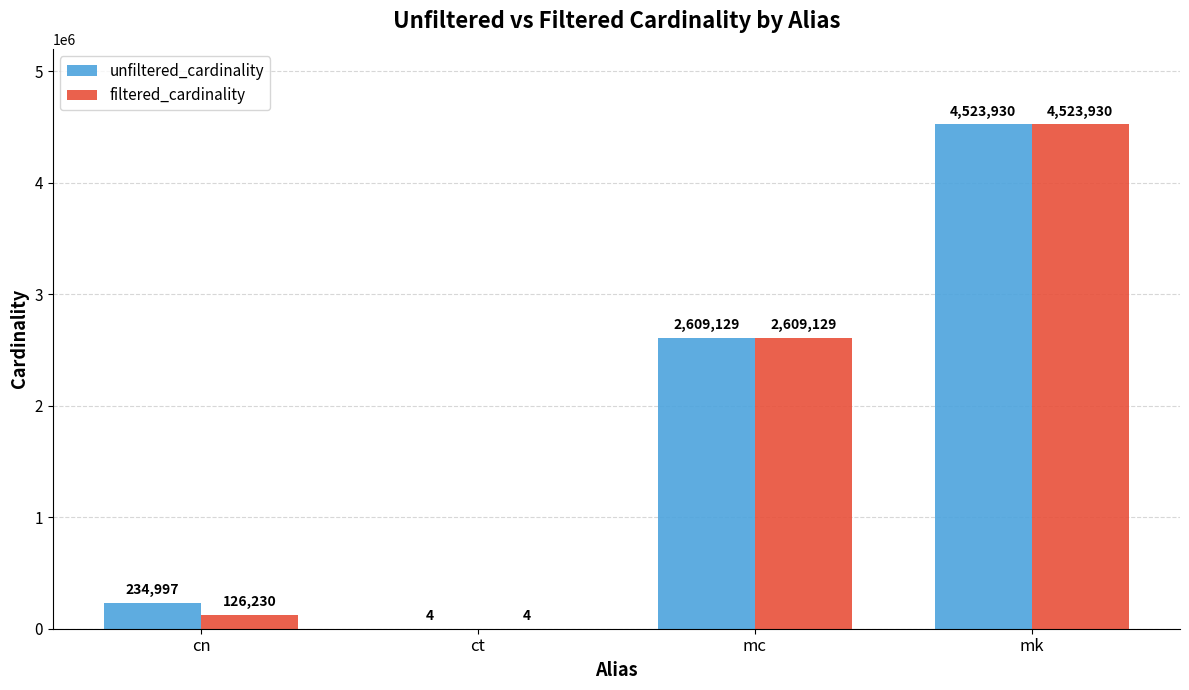

What is the sum of the filtered_cardinality values at mc and mk?

7133059